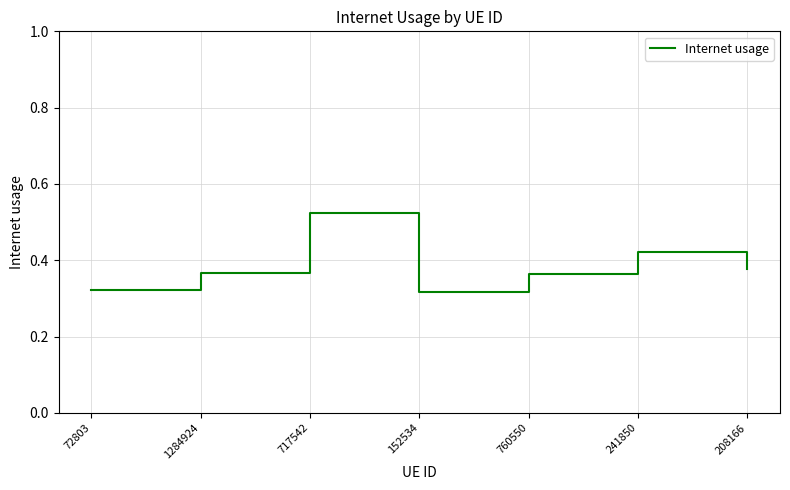

Is this an area chart (filled region under the line)?

No